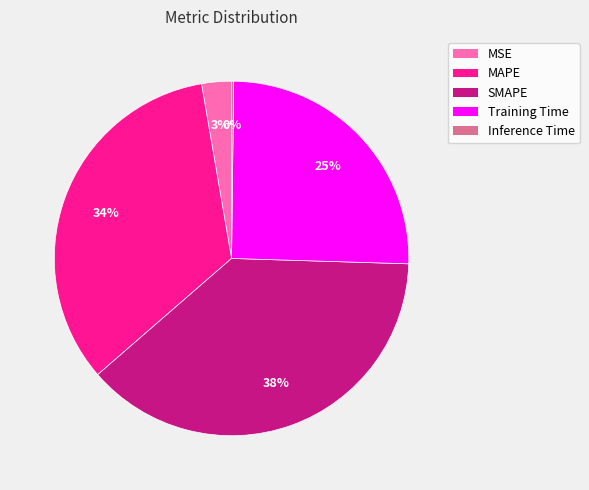

Combined, do MAPE and MSE account for over 50%?

No